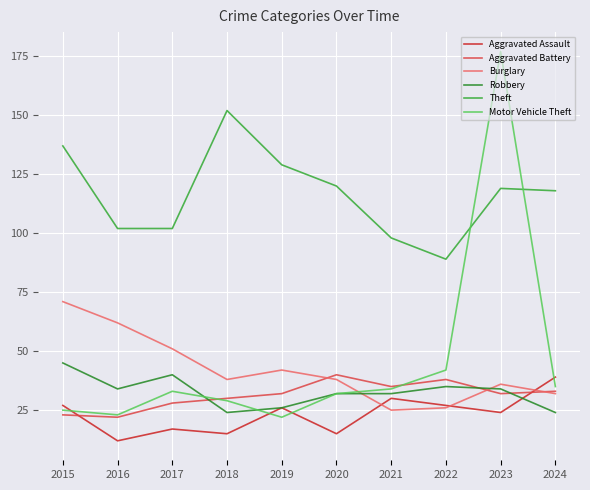

What is the difference between the highest and lowest values at 2023?

153